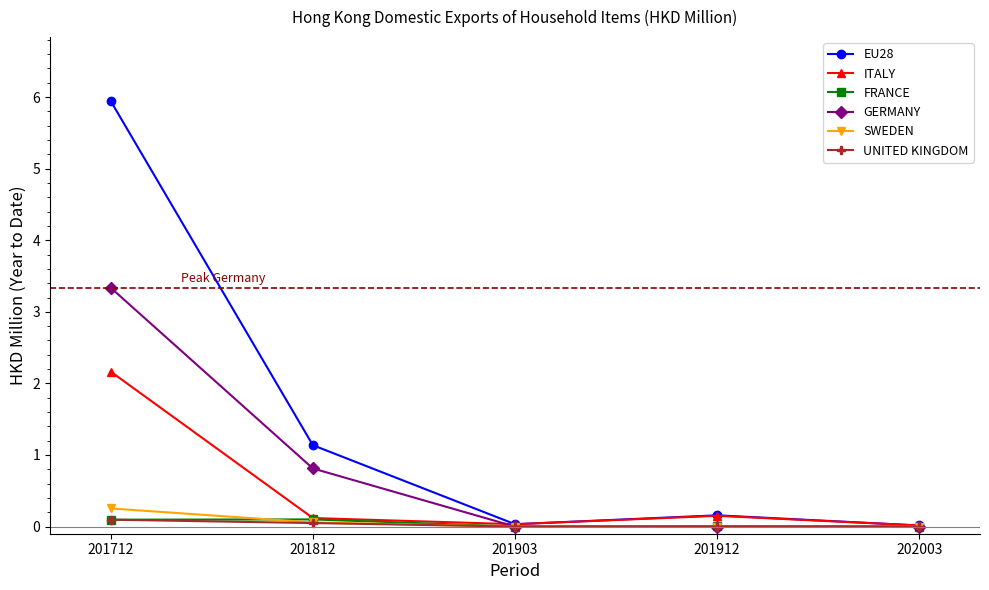

At which category does the chart reach its peak across all series?

201712